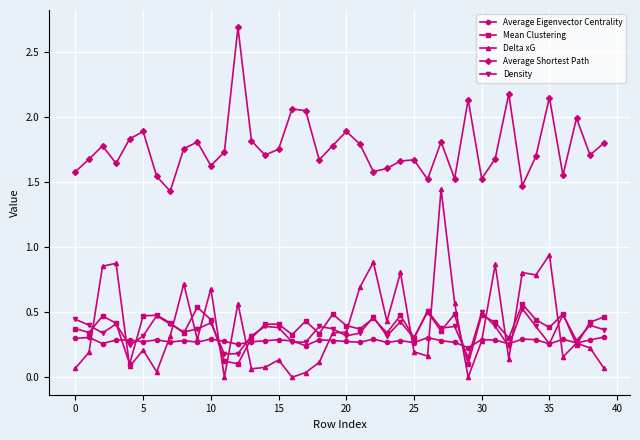

True or false: Average Eigenvector Centrality has more than 2 interior local peaks.

True